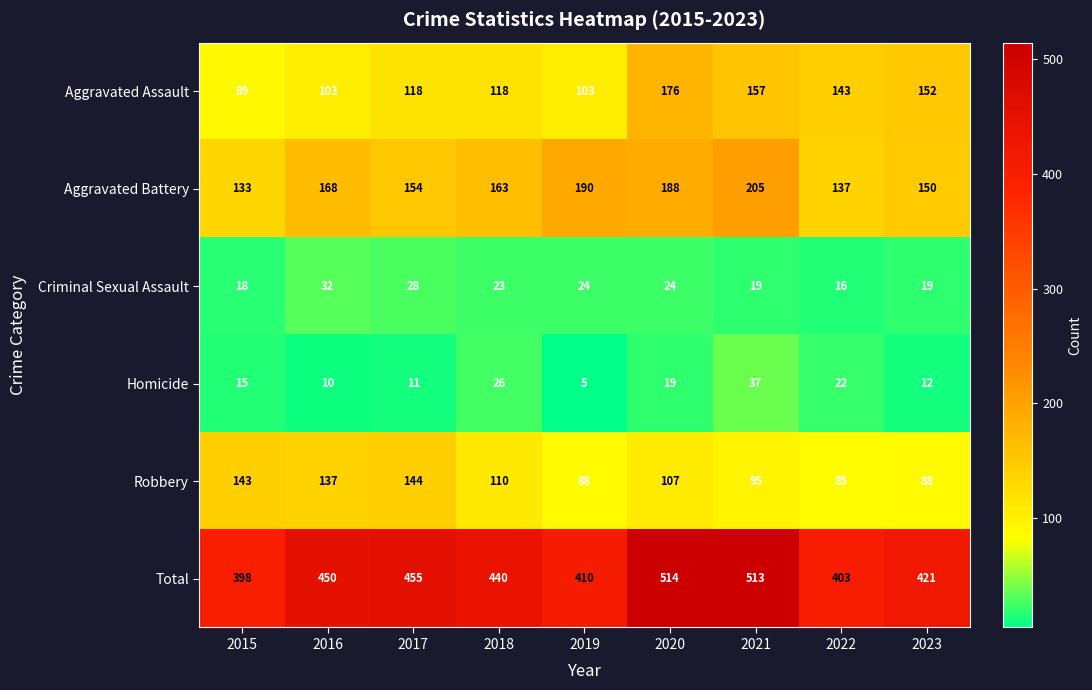

What value does the Robbery series have at 2023, to the nearest 5?

90